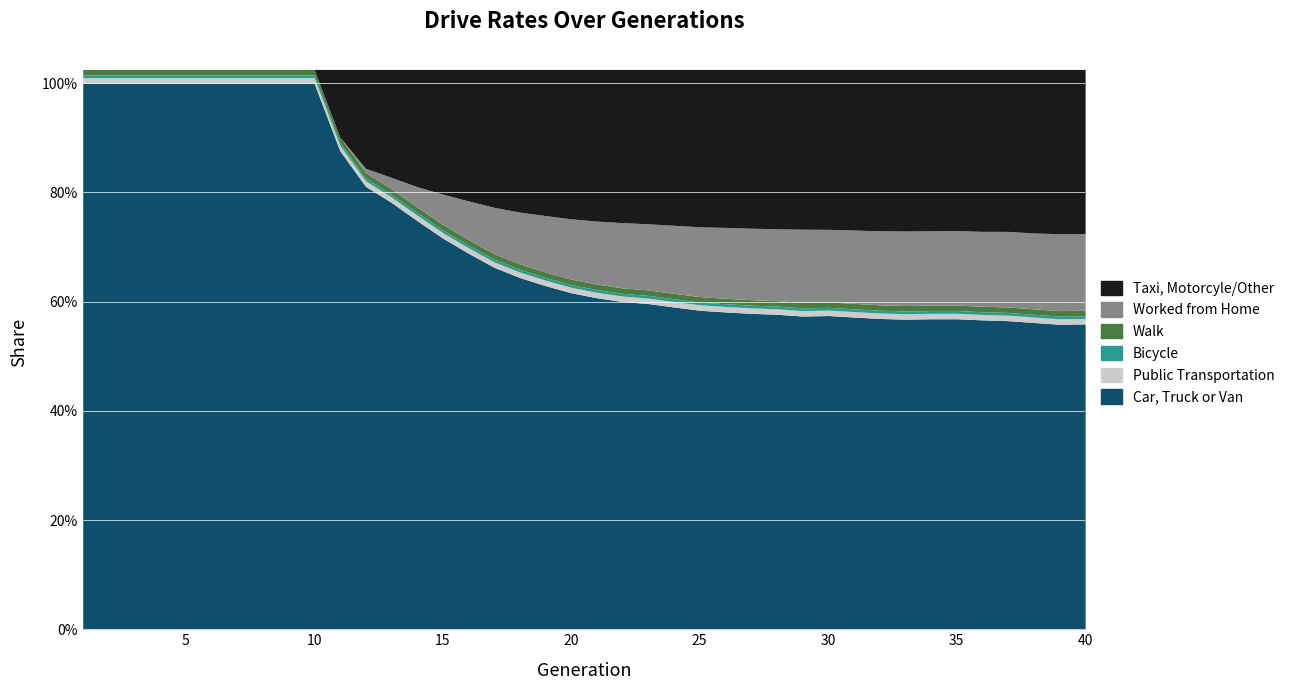

Count the rate_dr values in the range 0 to 1.

16